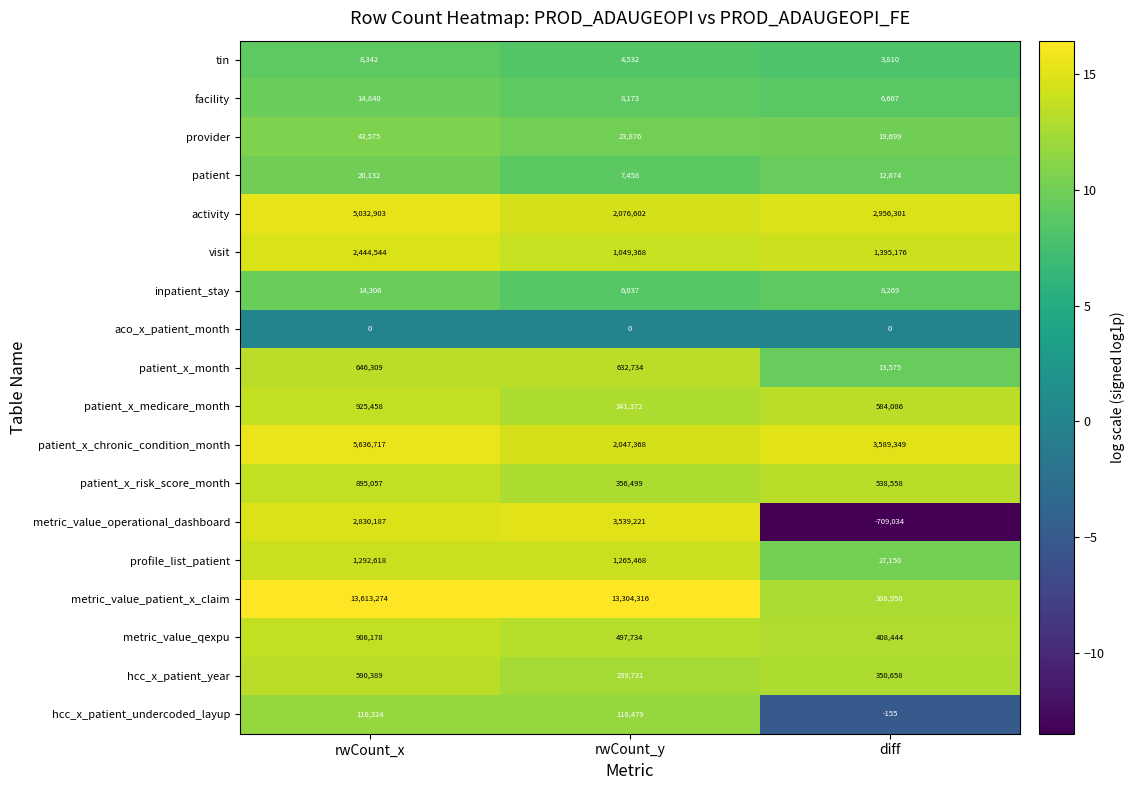

What is the average value of the inpatient_stay series?

9537